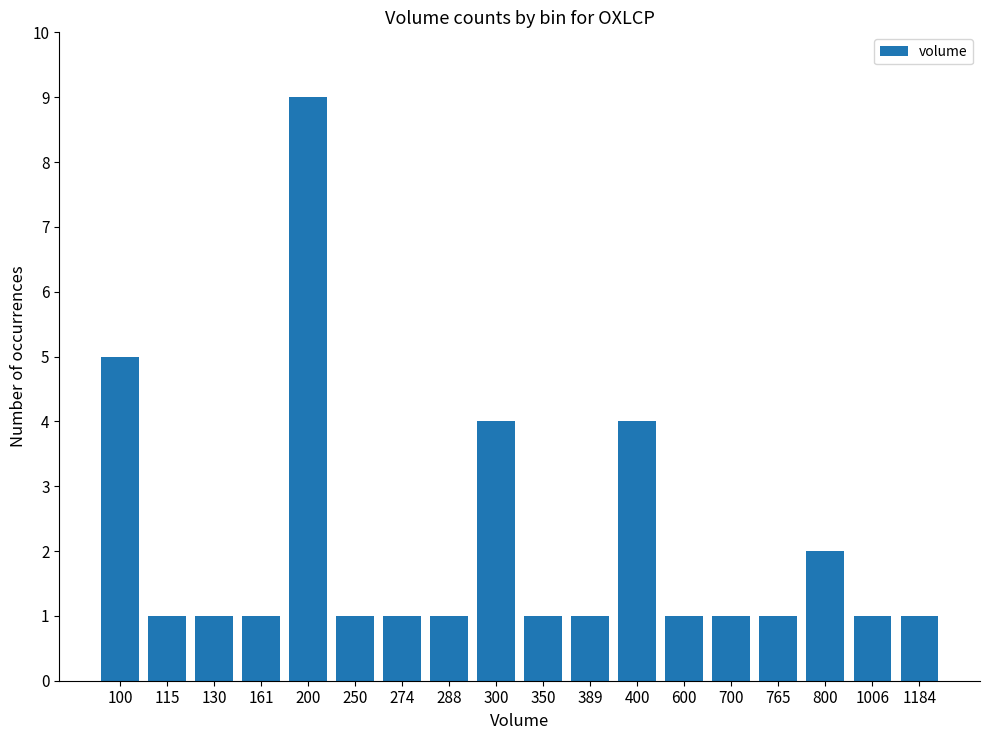

How many bars are there in total?

18